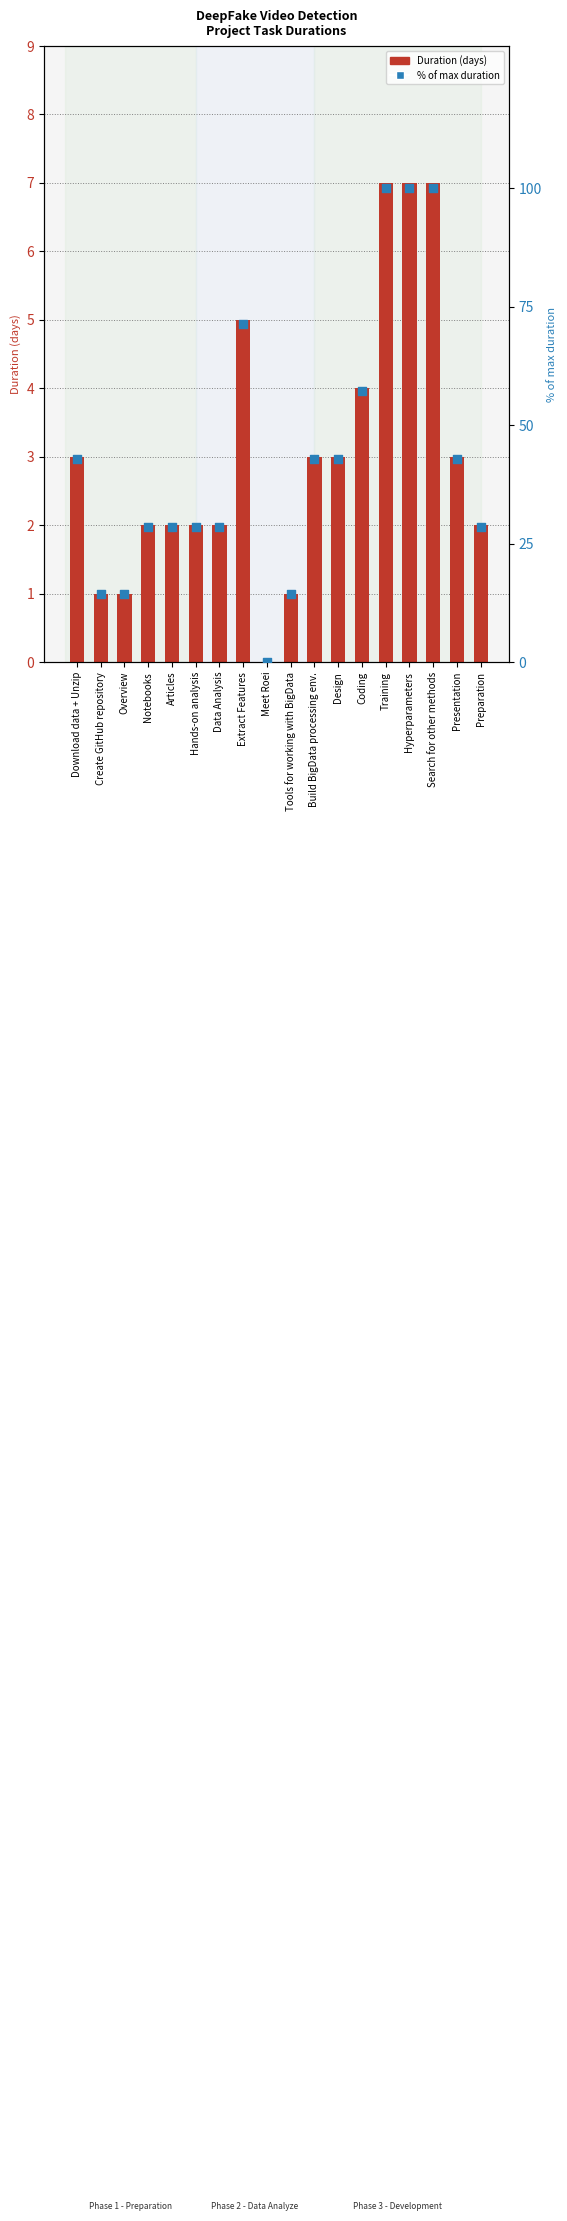

Which series has the largest Y range (max minus min)?

% of max duration